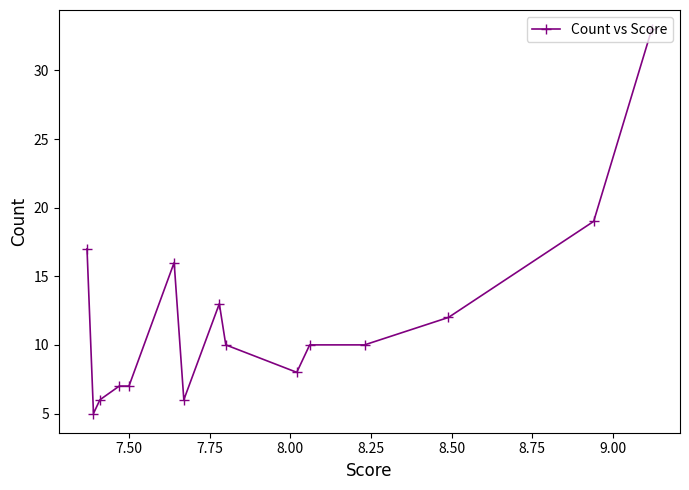

What is the maximum value shown in the chart?

33